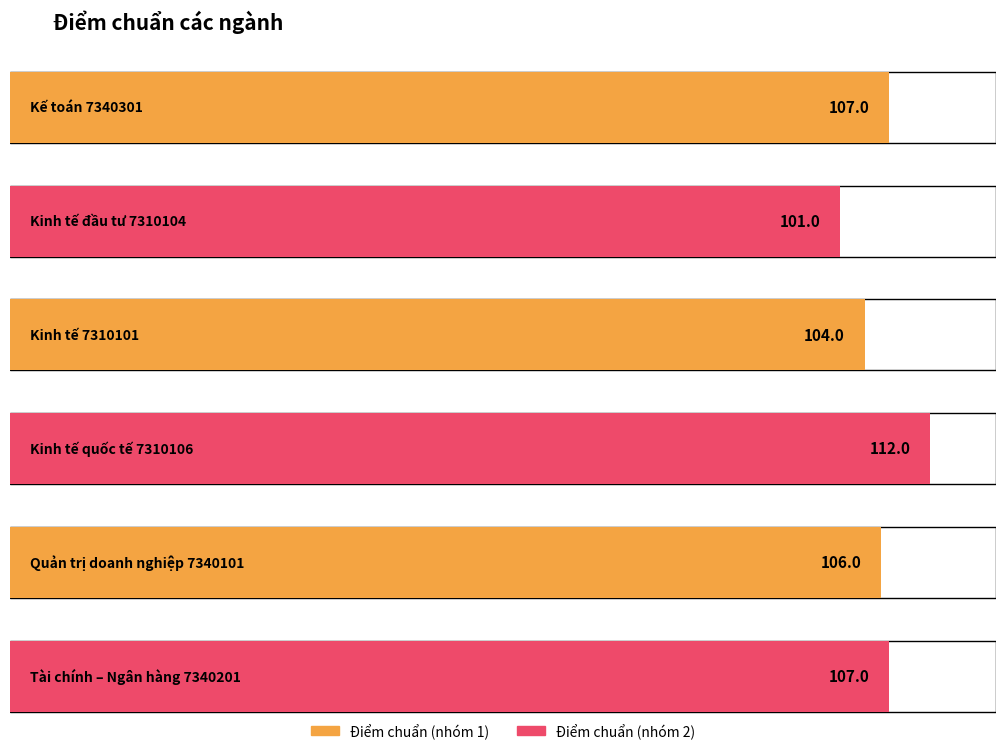

Is it true that the value at Quản trị doanh nghiệp
7340101 is 106?

True